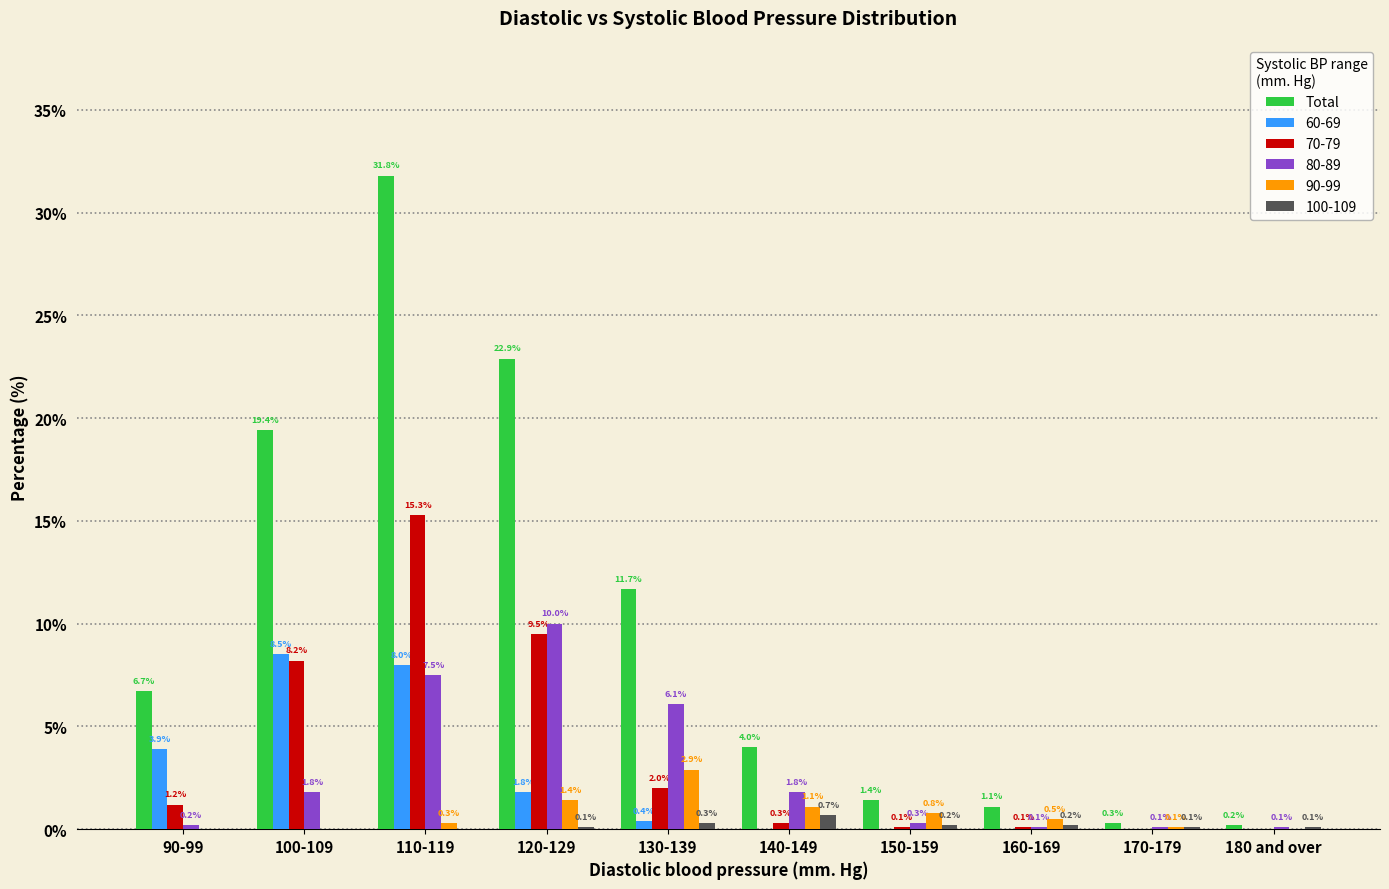

Reading left to right, extract all data points from this chart.

Total: 90-99=6.7	100-109=19.4	110-119=31.8	120-129=22.9	130-139=11.7	140-149=4.0	150-159=1.4	160-169=1.1	170-179=0.3	180 and over=0.2
60-69: 90-99=3.9	100-109=8.5	110-119=8.0	120-129=1.8	130-139=0.4	140-149=0.0	150-159=0.0	160-169=0.0	170-179=0.0	180 and over=0.0
70-79: 90-99=1.2	100-109=8.2	110-119=15.3	120-129=9.5	130-139=2.0	140-149=0.3	150-159=0.1	160-169=0.1	170-179=0.0	180 and over=0.0
80-89: 90-99=0.2	100-109=1.8	110-119=7.5	120-129=10.0	130-139=6.1	140-149=1.8	150-159=0.3	160-169=0.1	170-179=0.1	180 and over=0.1
90-99: 90-99=0.0	100-109=0.0	110-119=0.3	120-129=1.4	130-139=2.9	140-149=1.1	150-159=0.8	160-169=0.5	170-179=0.1	180 and over=0.0
100-109: 90-99=0.0	100-109=0.0	110-119=0.0	120-129=0.1	130-139=0.3	140-149=0.7	150-159=0.2	160-169=0.2	170-179=0.1	180 and over=0.1